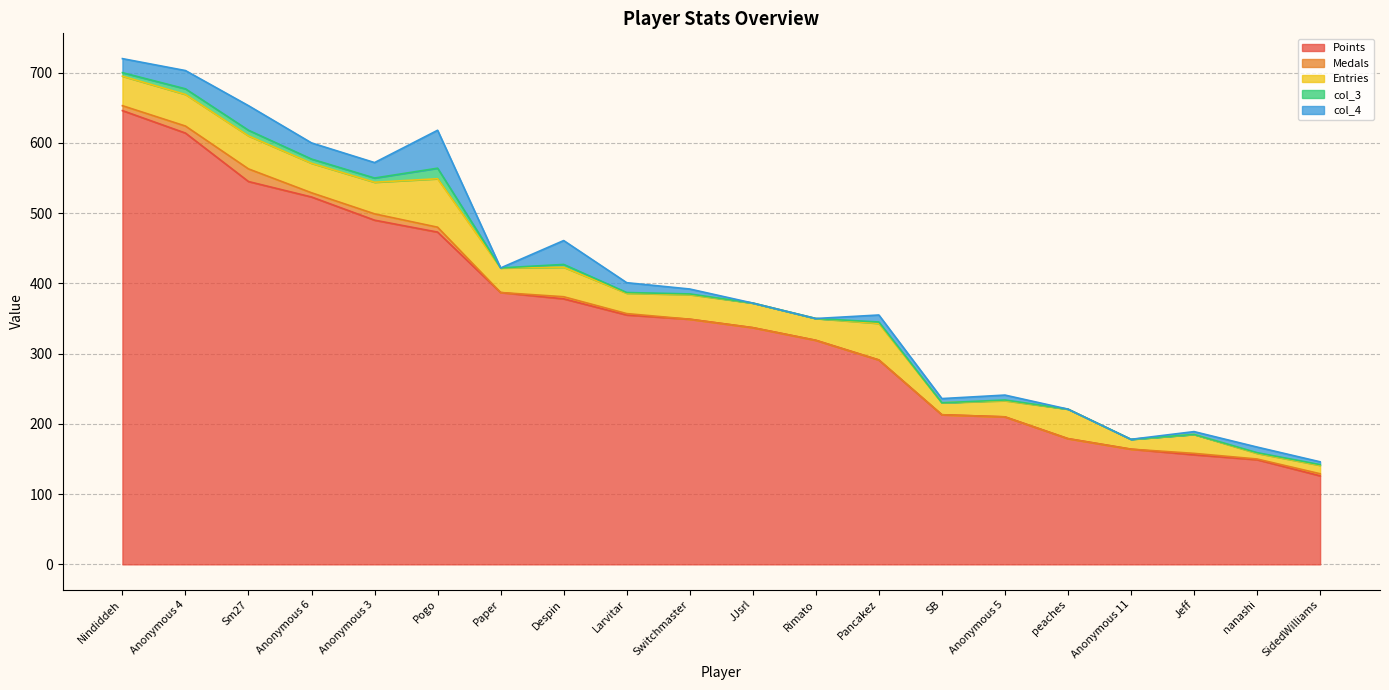

Which has a higher value, Anonymous 6 or Despin?

Anonymous 6